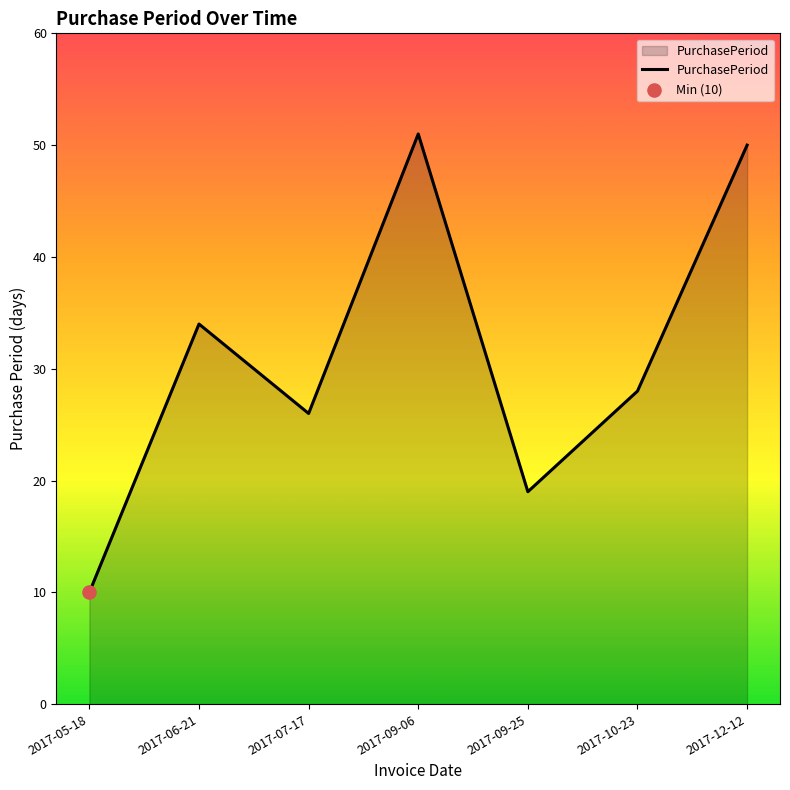

What is the change in value from 2017-09-06 to 2017-09-25?

-32